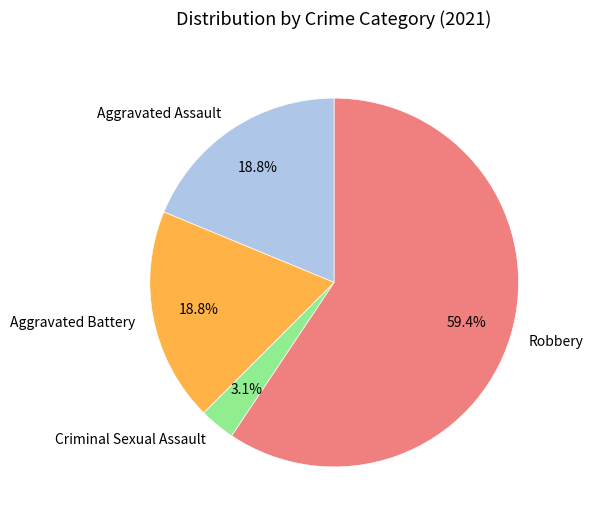

Between Robbery and Aggravated Battery, which is larger?

Robbery